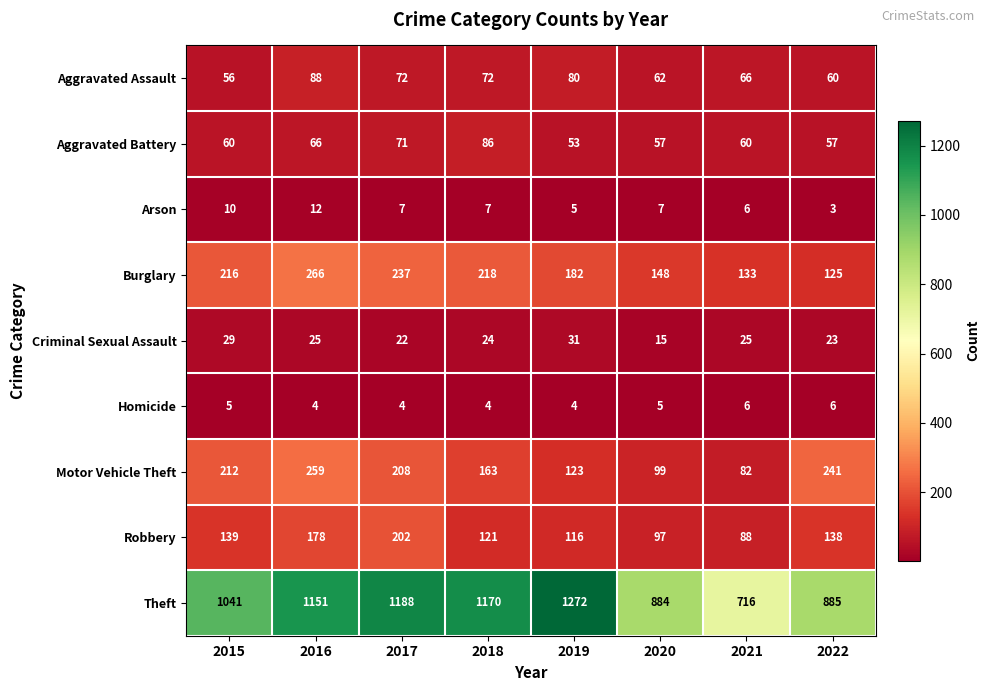

At which category is the sum across all series the highest?

2016